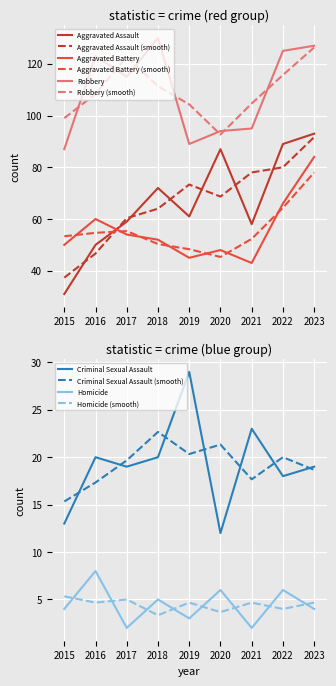

Rank the categories by Homicide value from lowest to highest.

2017, 2021, 2019, 2015, 2023, 2018, 2020, 2022, 2016